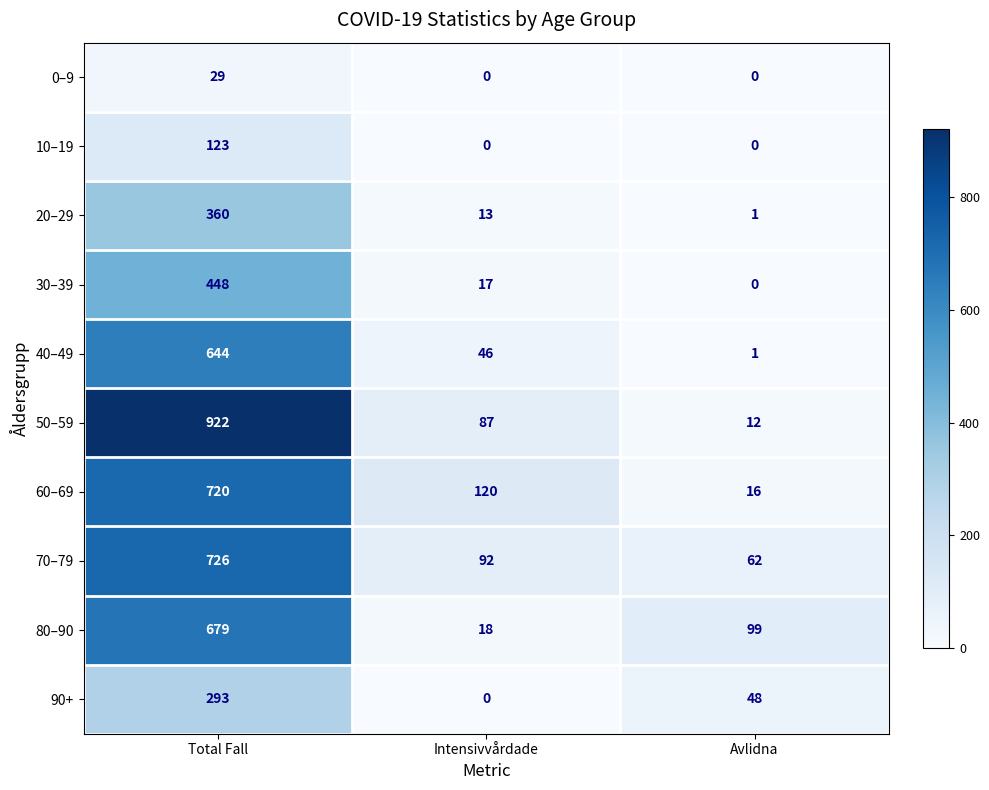

Between Intensivvårdade and Avlidna, which series saw the biggest shift?

60–69